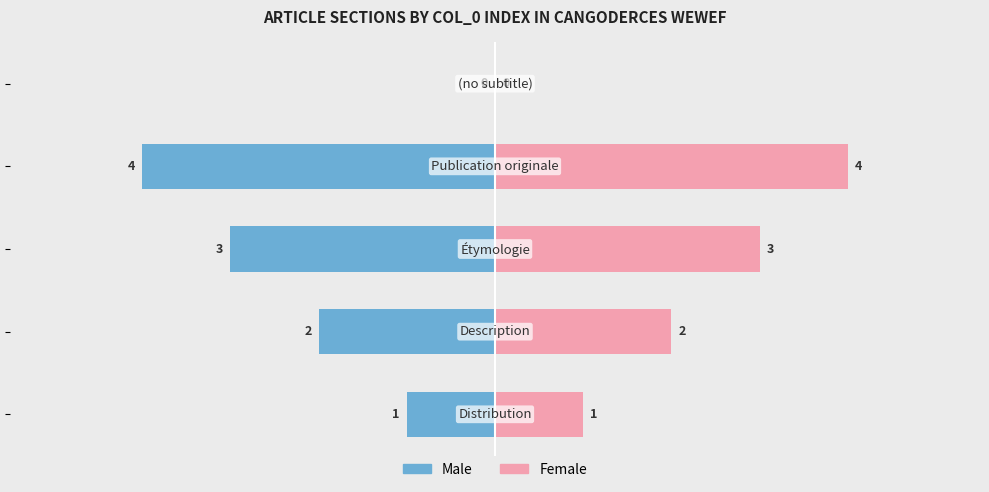

How many data points in Male are less than -2?

2